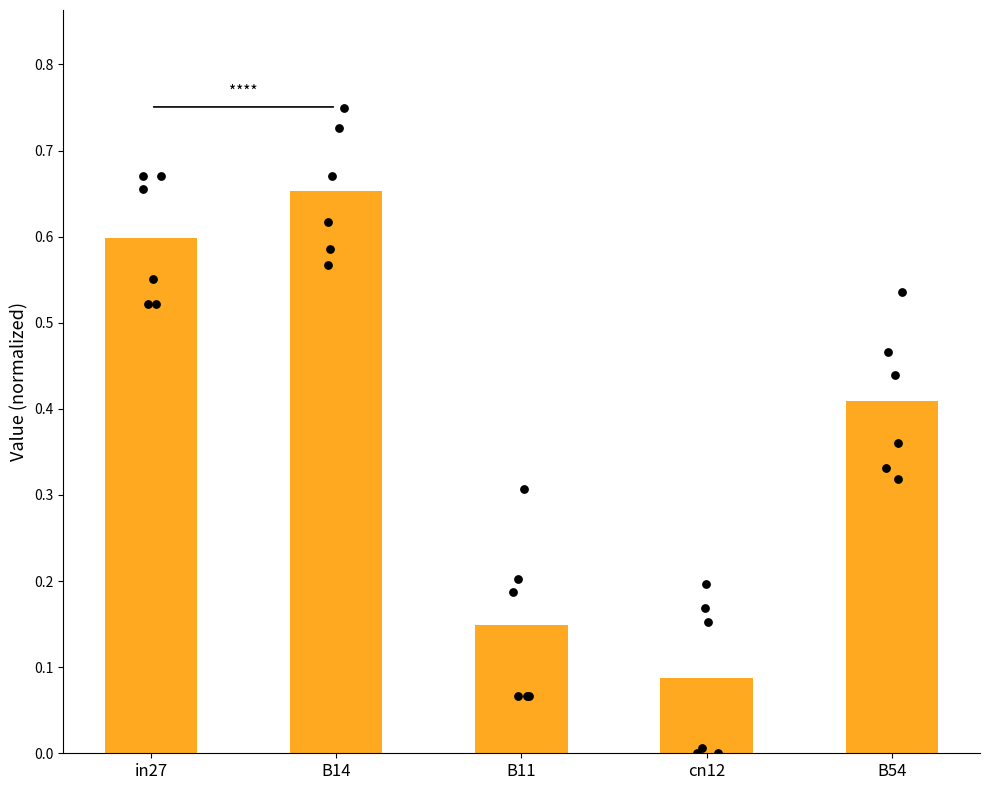

What is the change in value from B14 to B11?

-0.5